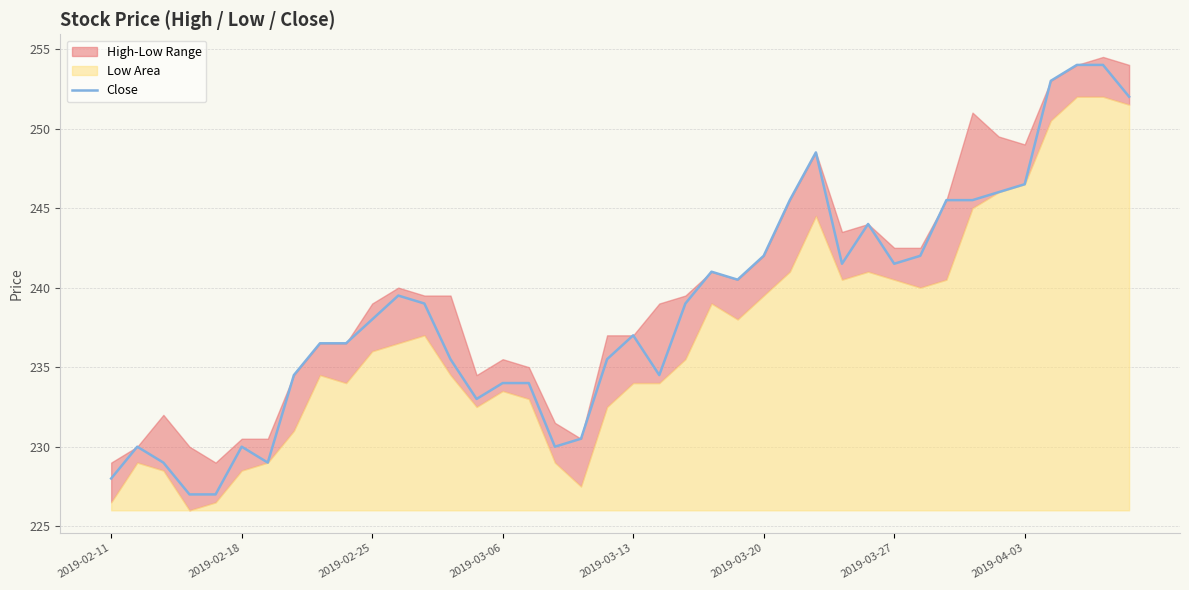

What is the lowest value of the Close series?

227.0